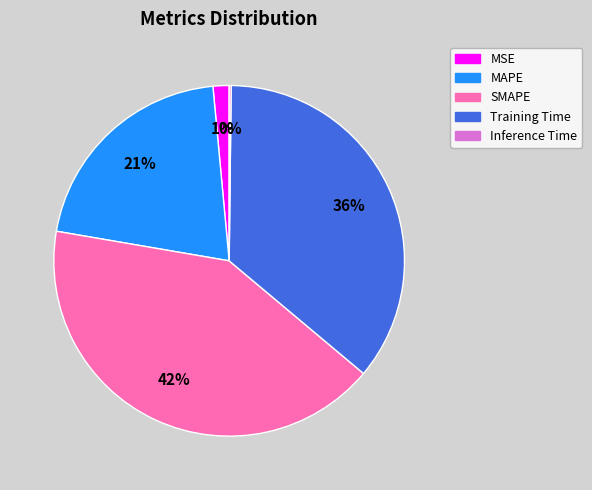

Is there a majority slice in this chart?

No